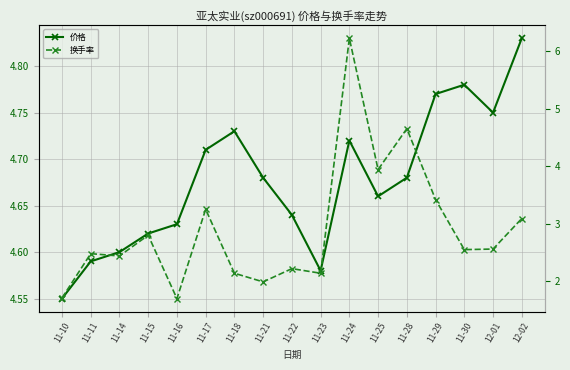

Rank the series by their average value, from lowest to highest.

换手率, 价格